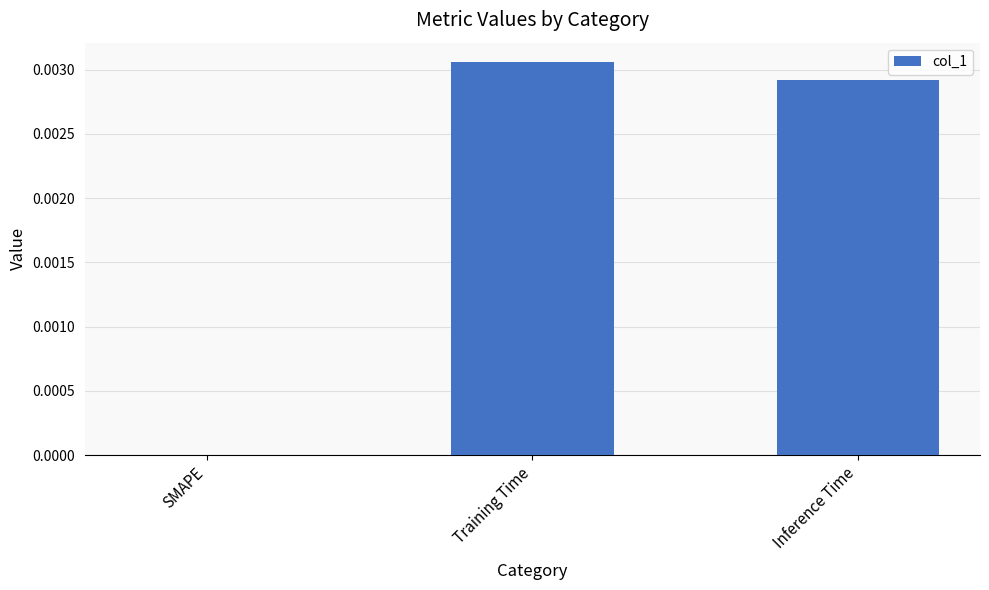

Between Inference Time and Training Time, which is larger?

Training Time